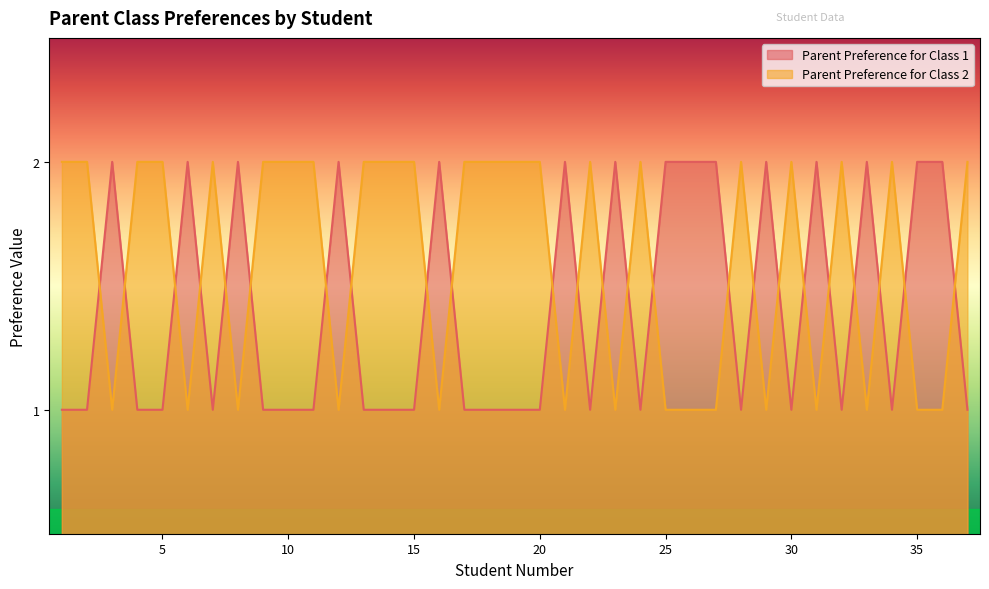

The Parent Preference for Class 1 series shows 1 at 24. True or false?

False